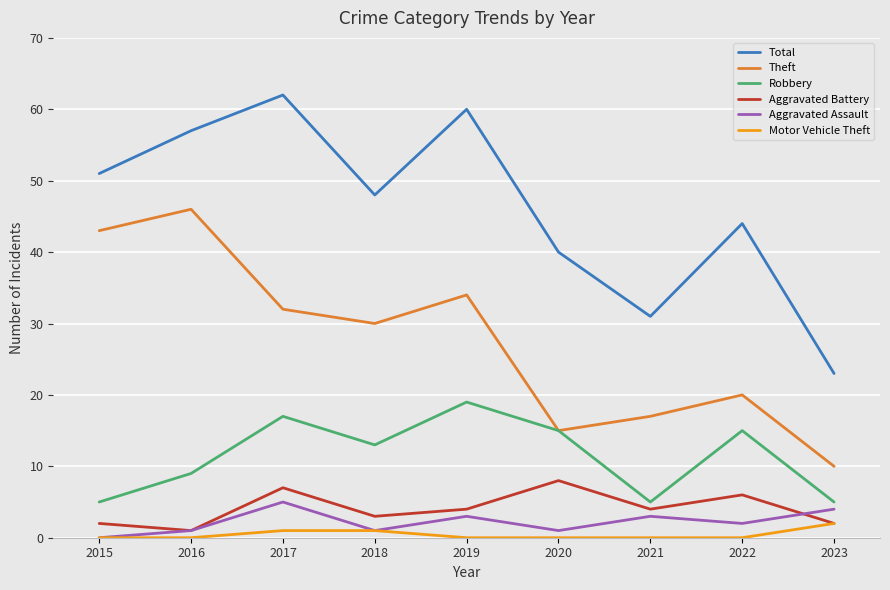

What is the difference between the maximum and minimum values in the Robbery series?

14